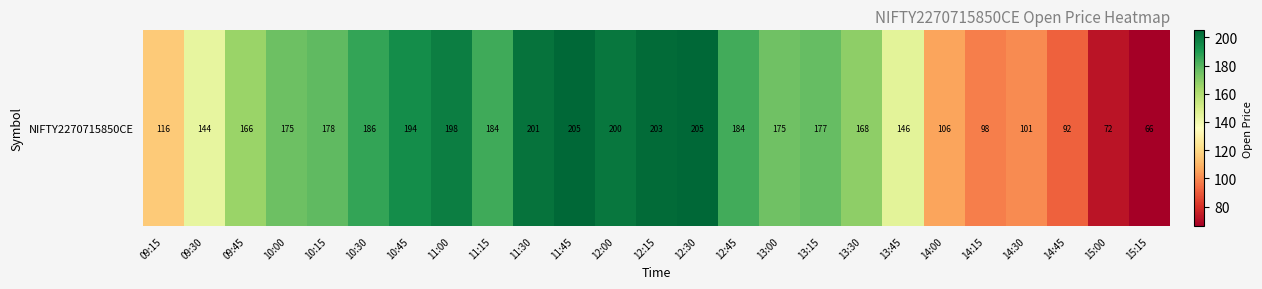

What is the difference between the second highest and second lowest values?

132.7